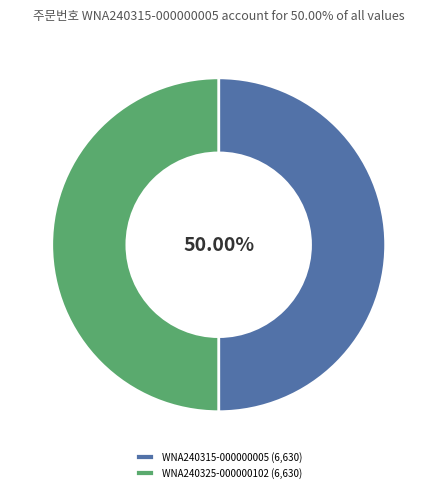

What percentage is the WNA240315-000000005 slice, to the nearest percent?

50%